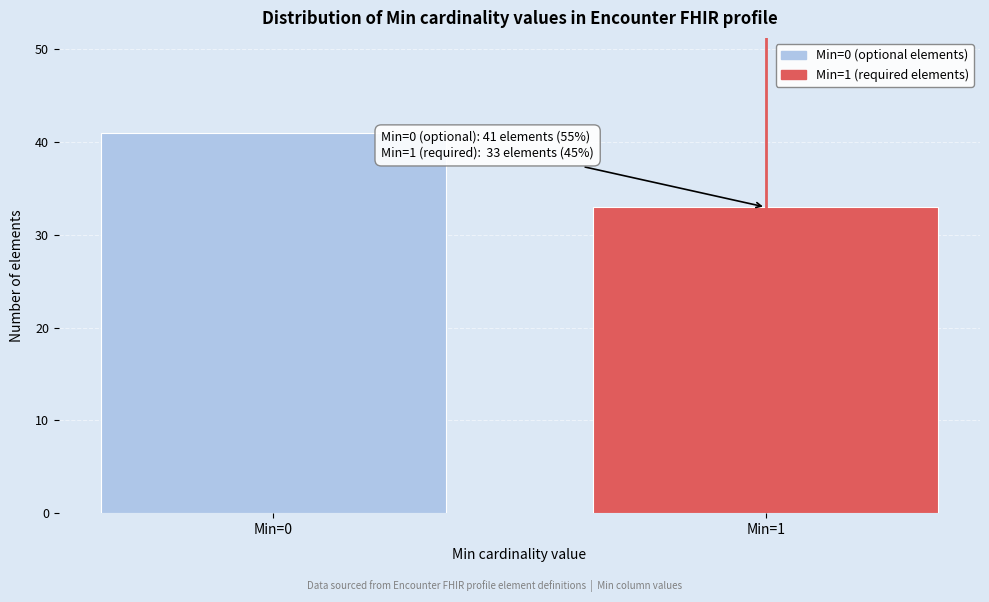

Reading left to right, transcribe all the data shown in this chart.

Min=0=41	Min=1=33